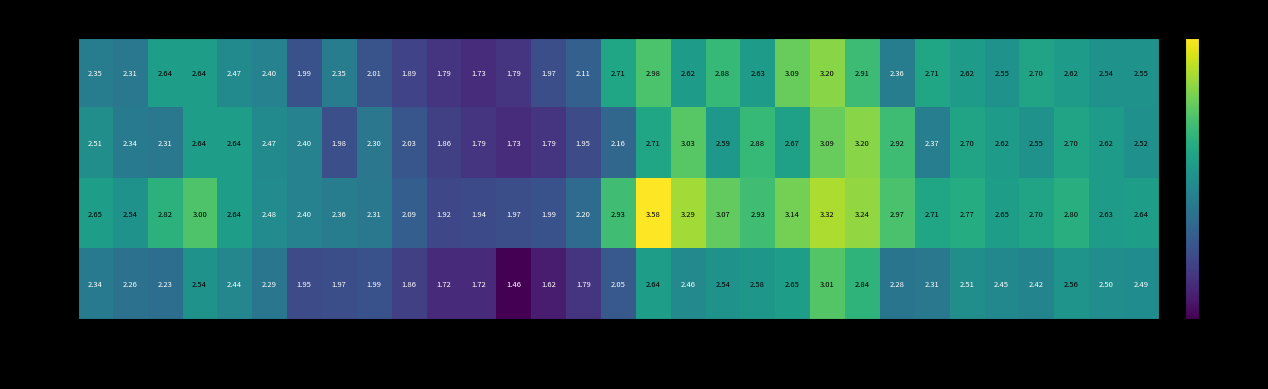

How many data points in Low are less than 2?

9